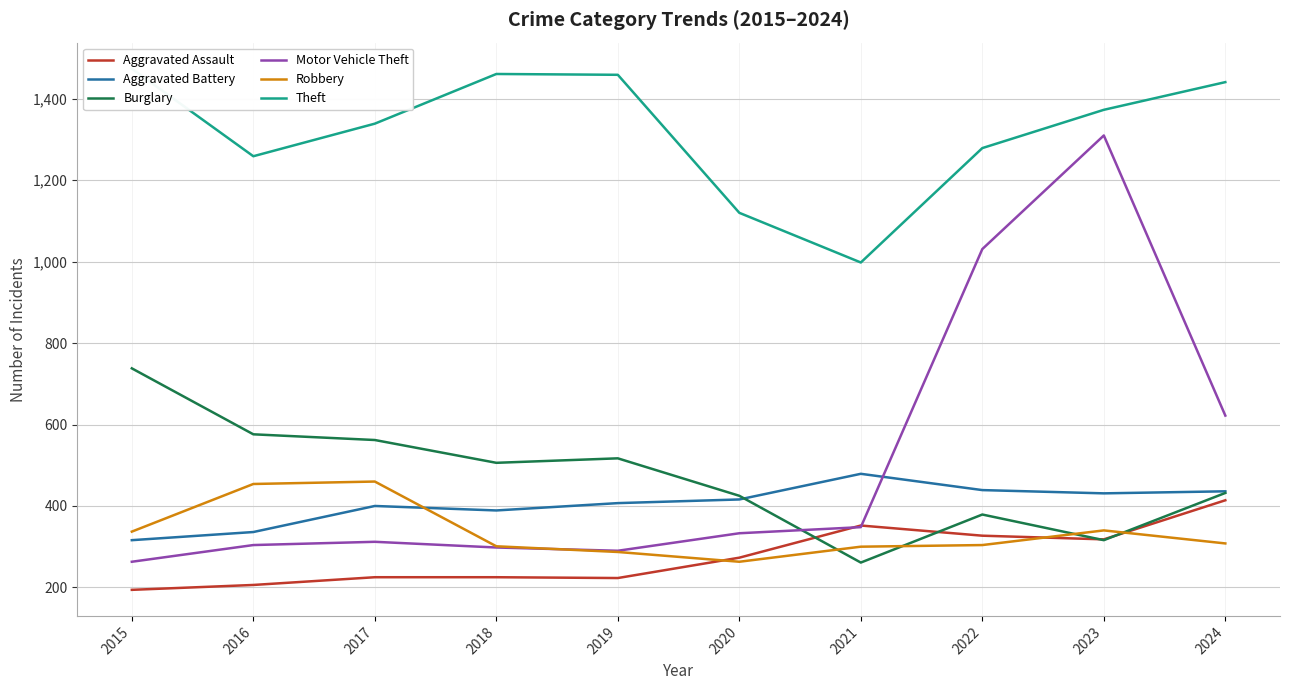

Is the value of Robbery at 2021 greater than the value of Burglary at 2021?

Yes